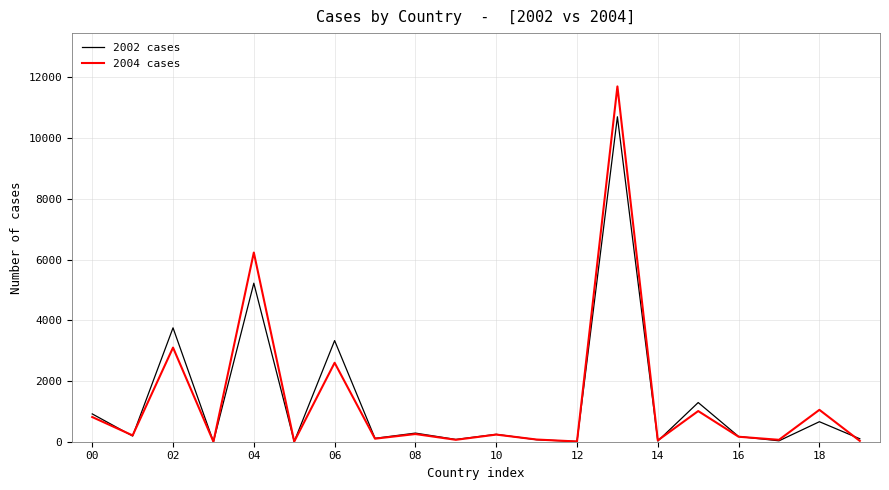

In 2002 cases, how many points are higher than both neighbors (excluding endpoints)?

8